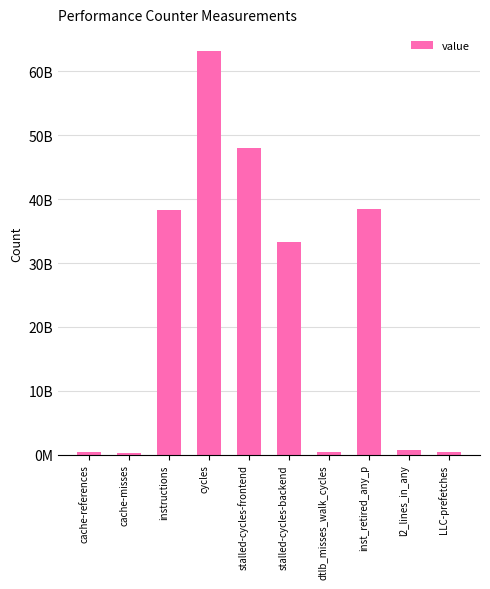

What value does the data have at dtlb_misses_walk_cycles, to the nearest 100?

414987300